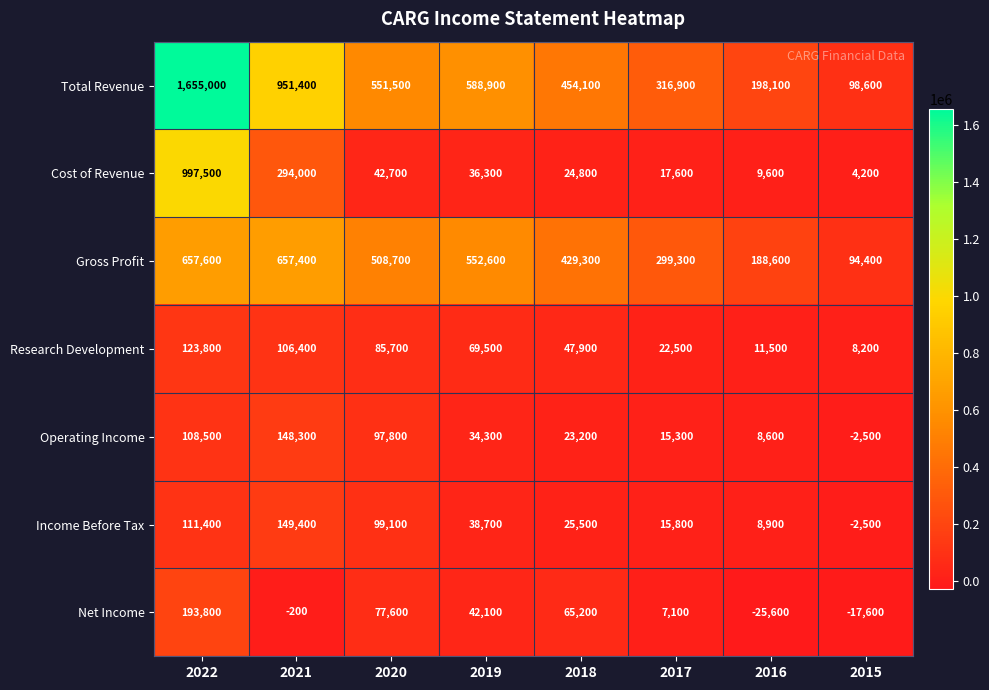

The value of Gross Profit at 2021 is 331779. True or false?

False